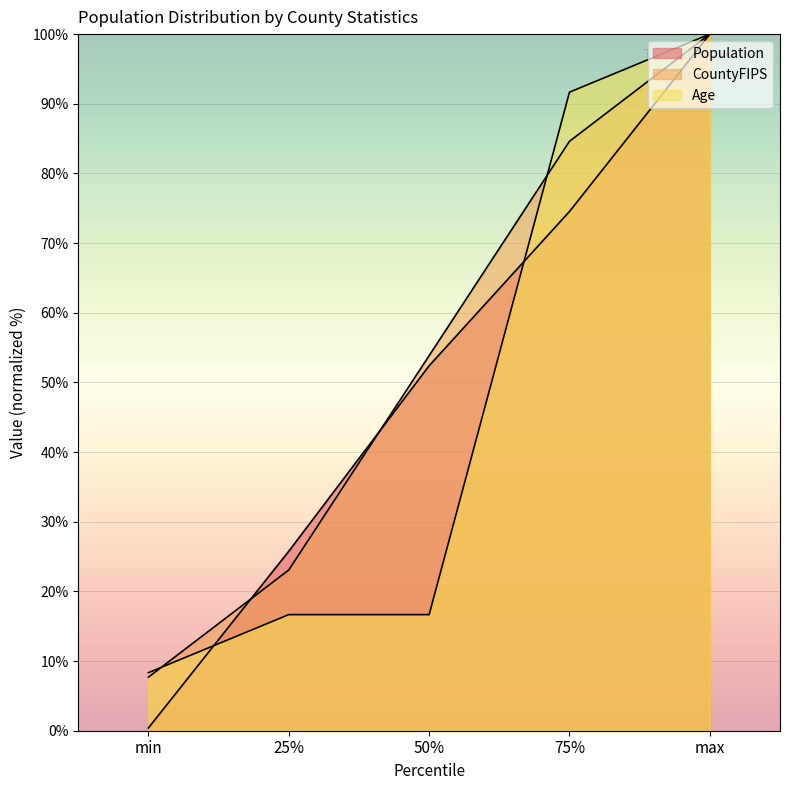

Rank the categories by CountyFIPS value from highest to lowest.

max, 75%, 50%, 25%, min